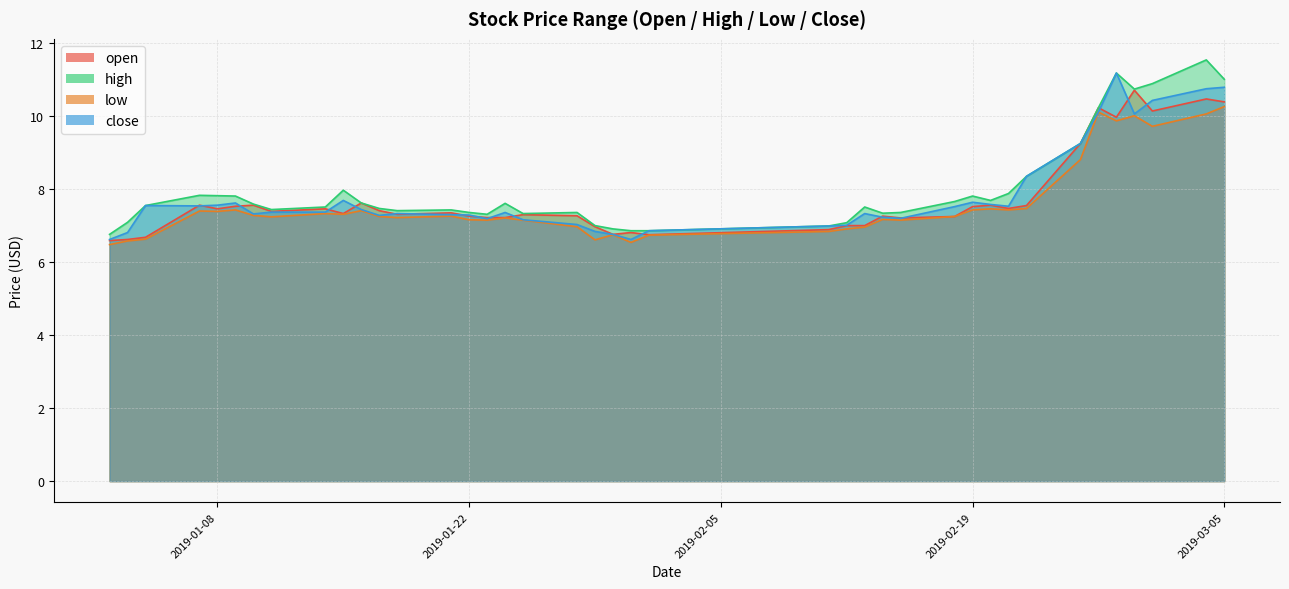

What is the highest value of the close series?

11.2